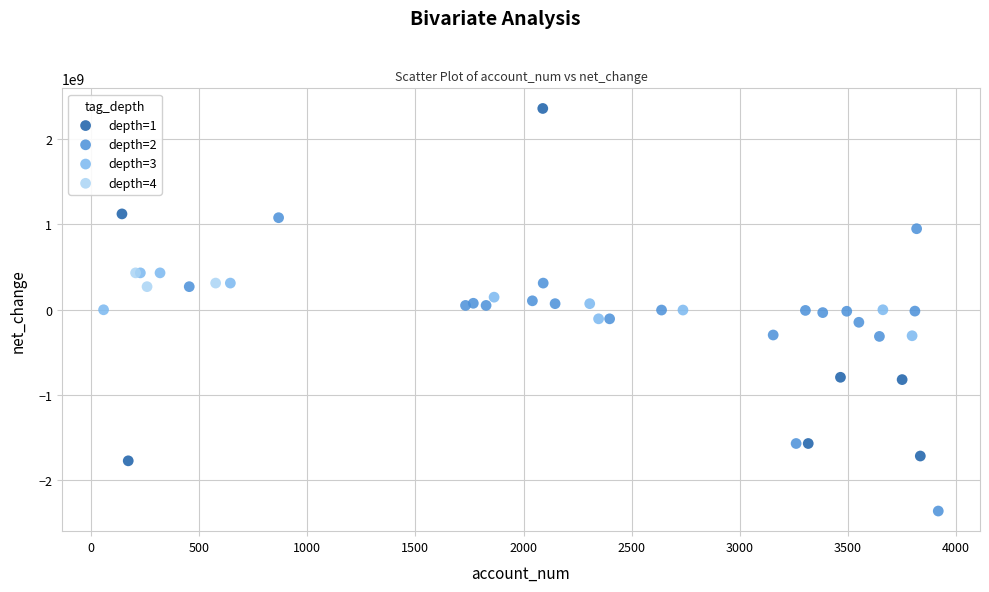

Which series contains the highest Y value?

depth=1